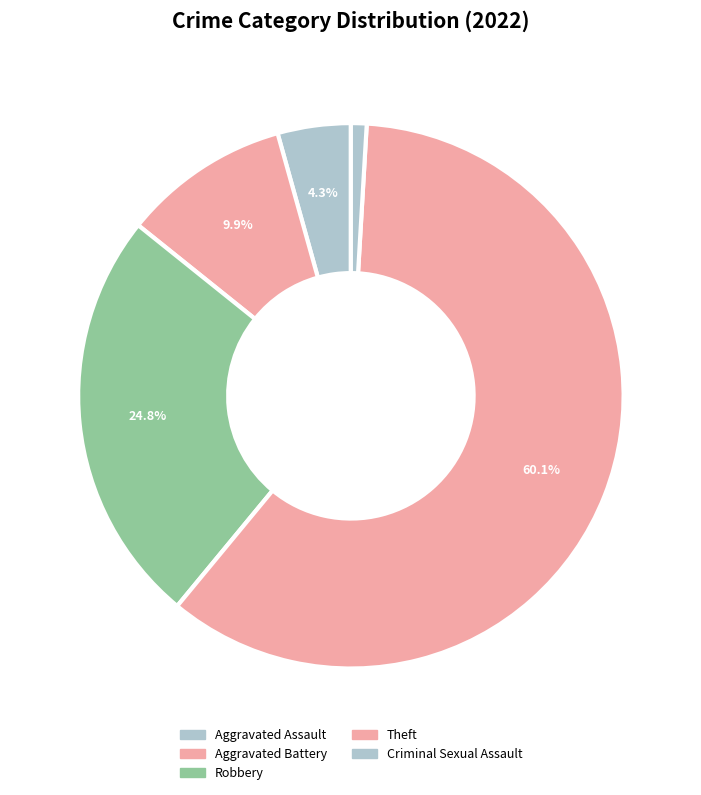

True or false: Criminal Sexual Assault accounts for 1% of the total.

True